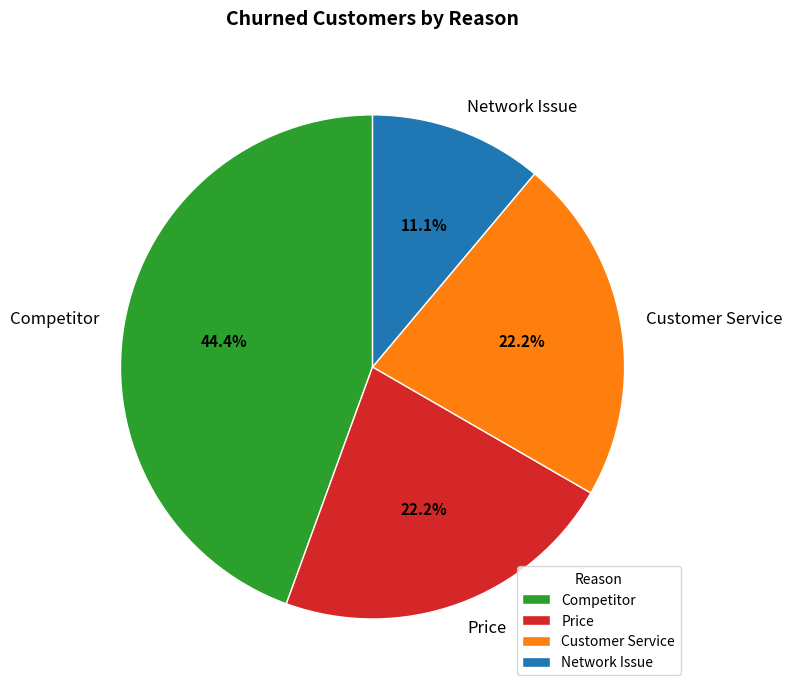

How many slices are in this pie chart?

4